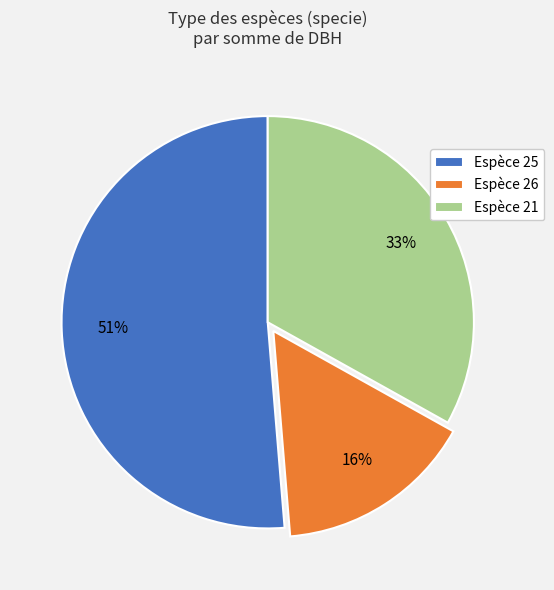

What percentage is the Espèce 26 slice, to the nearest percent?

16%